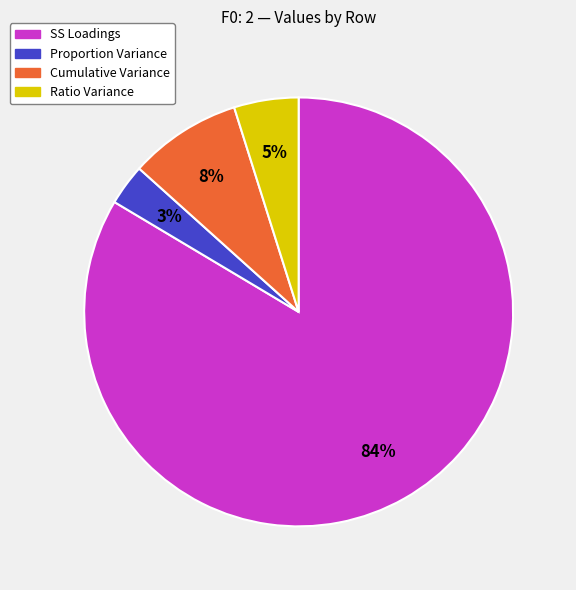

How many slices are in this pie chart?

4